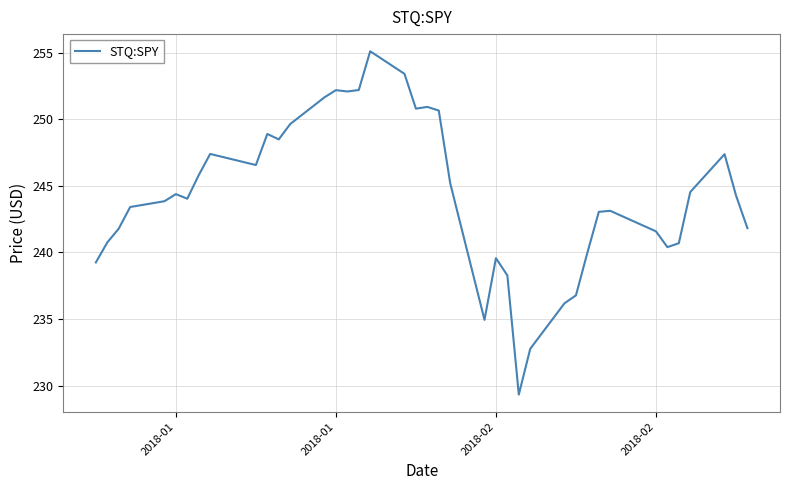

What is the difference between the maximum and minimum values?

25.8